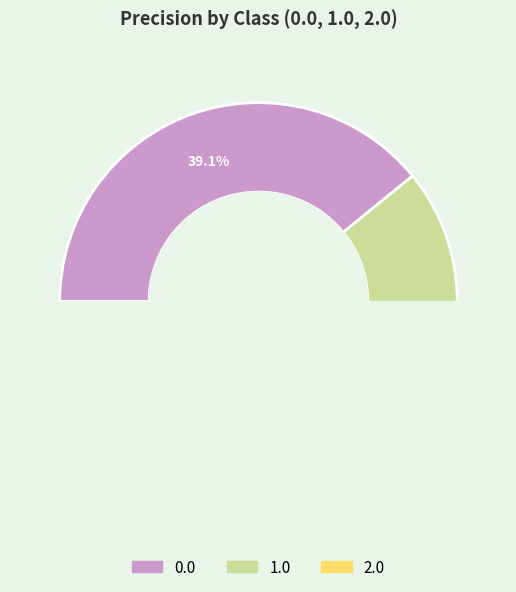

What is the change in value from 1.0 to 2.0?

-0.1